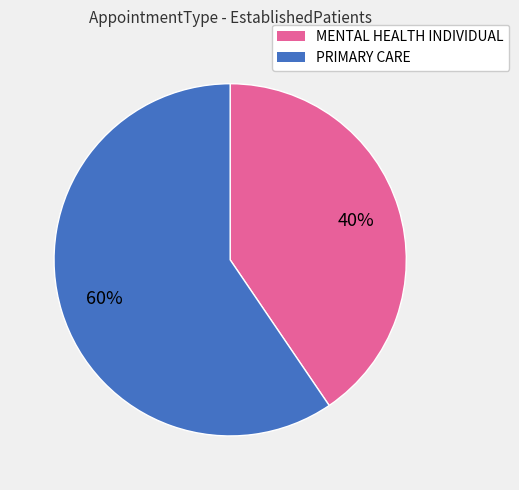

To the nearest percent, what is the combined percentage of PRIMARY CARE and MENTAL HEALTH INDIVIDUAL?

100%